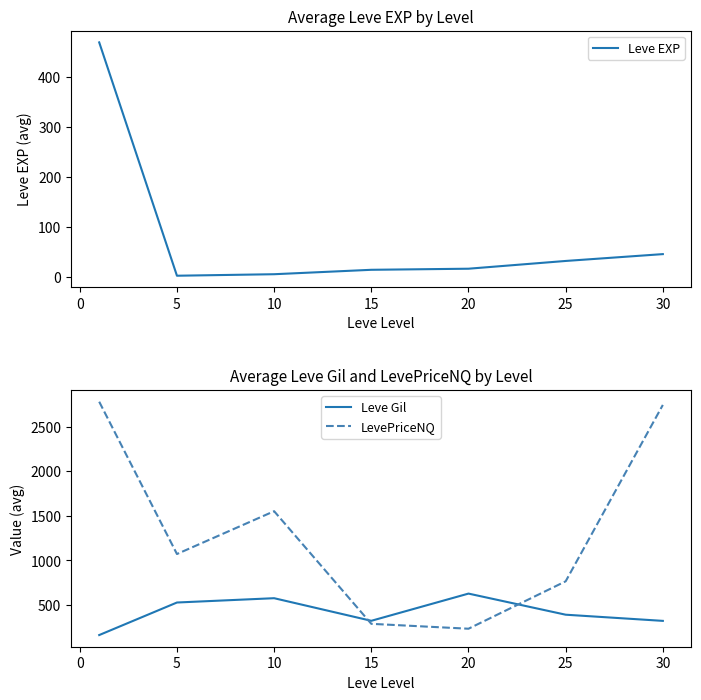

Does the chart have visible grid lines?

No